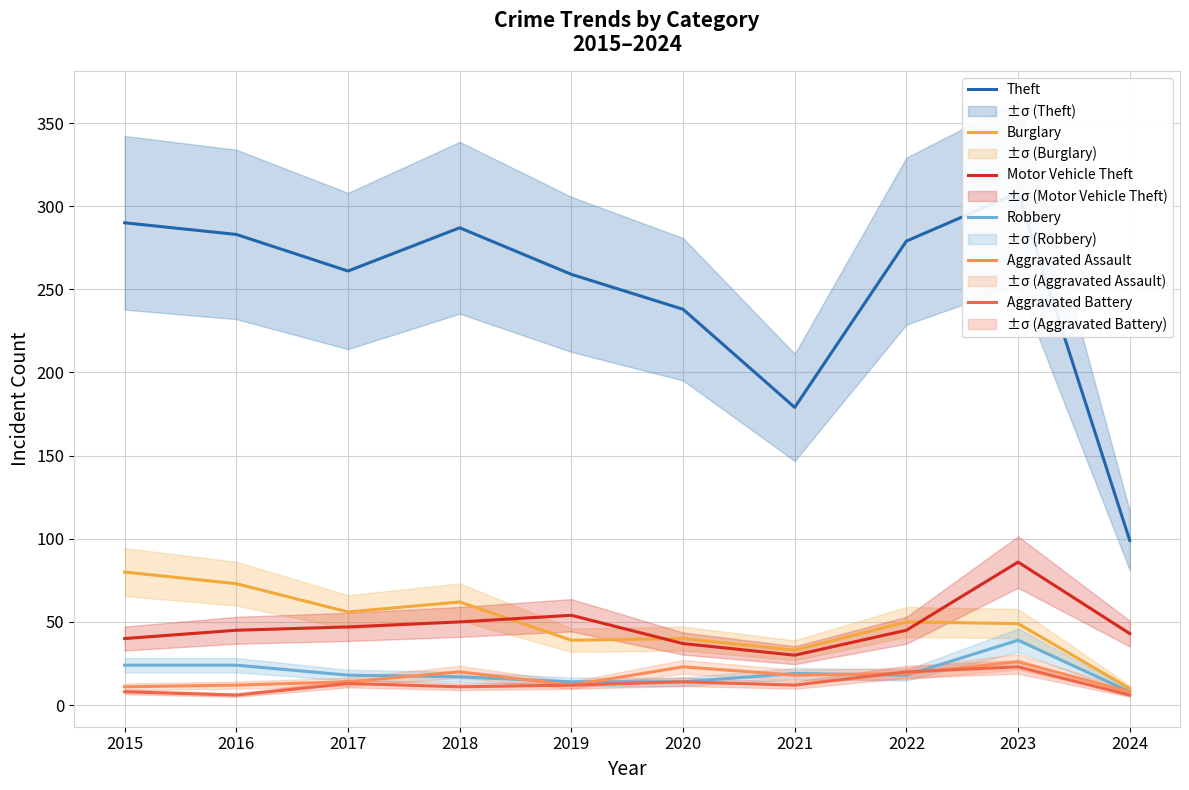

Where is the first local minimum for Aggravated Battery?

2016